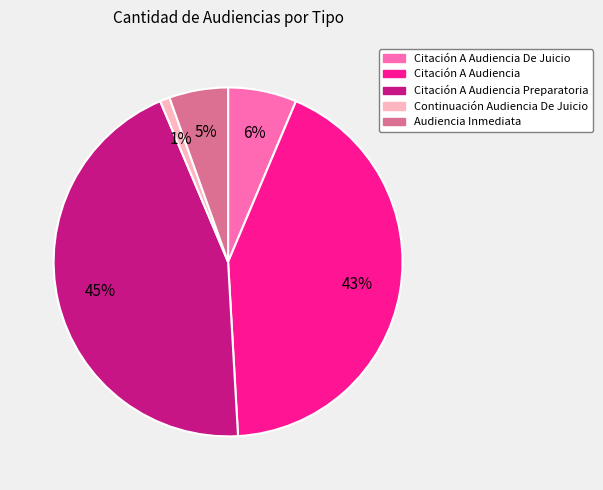

To the nearest percent, what is the average slice percentage?

20%